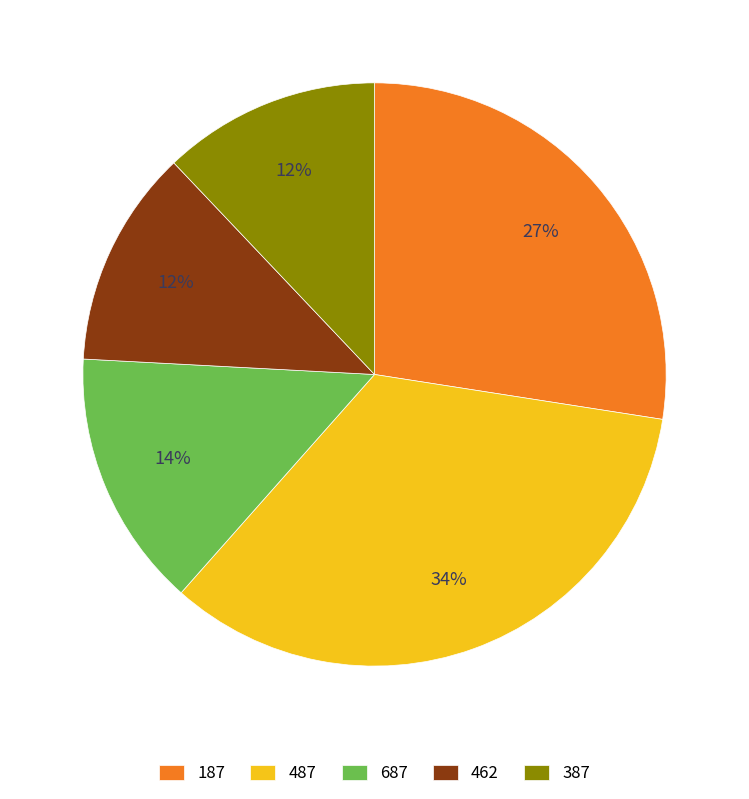

Combined, do 187 and 387 account for over 50%?

No